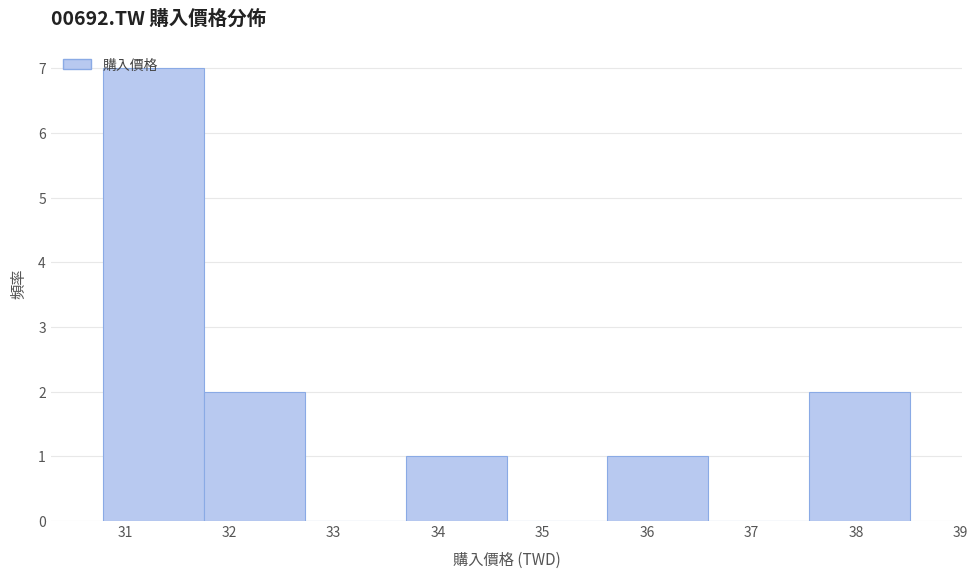

Over which range of the x-axis is the bar tallest?

30.8 to 31.8